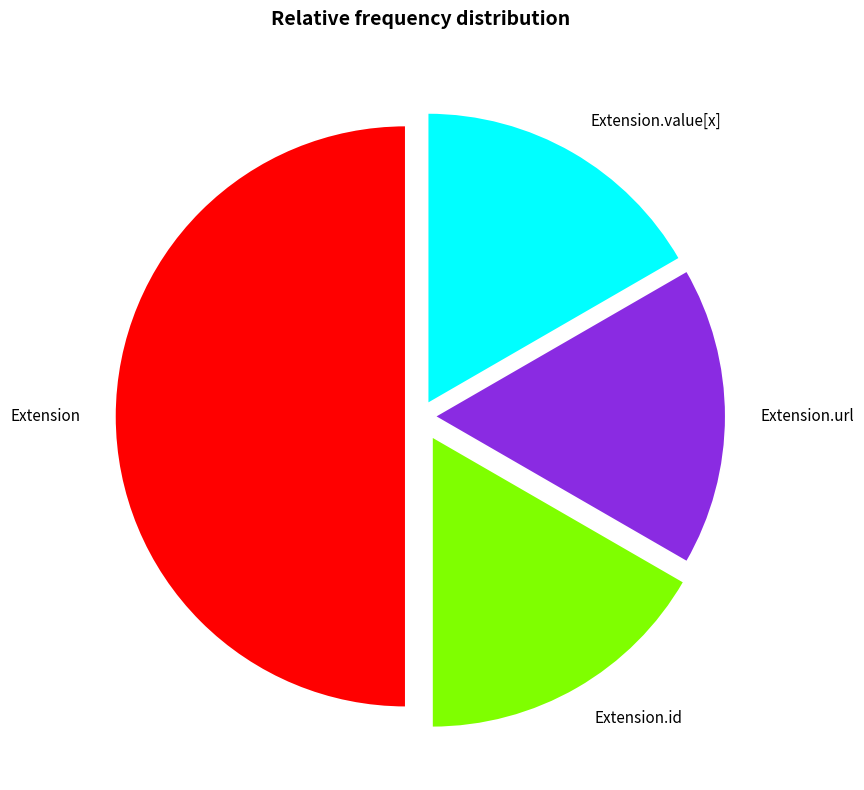

The Extension.value[x] slice represents 1% of the pie. True or false?

False